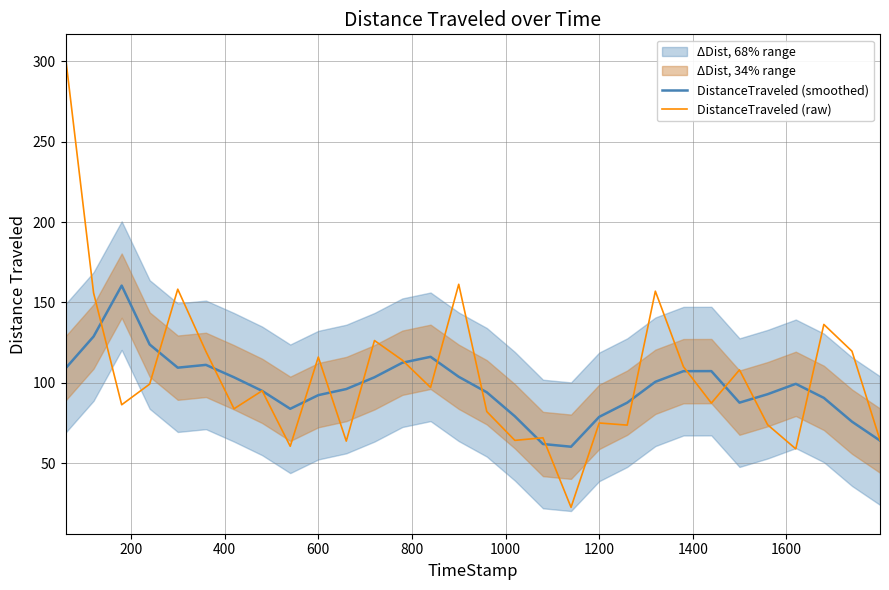

How many interior local peaks does the DistanceTraveled (smoothed) series have?

5